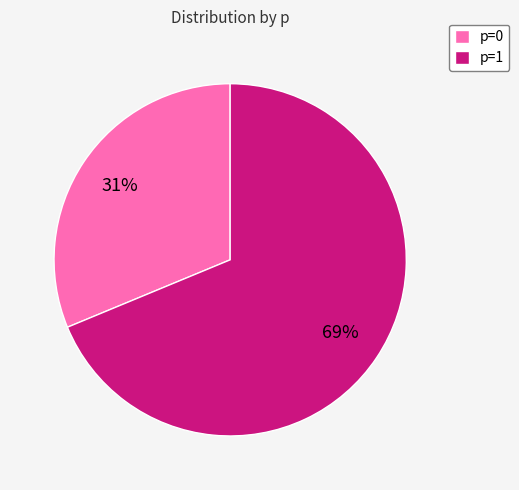

Is the sum of p=1 and p=0 greater than half?

Yes